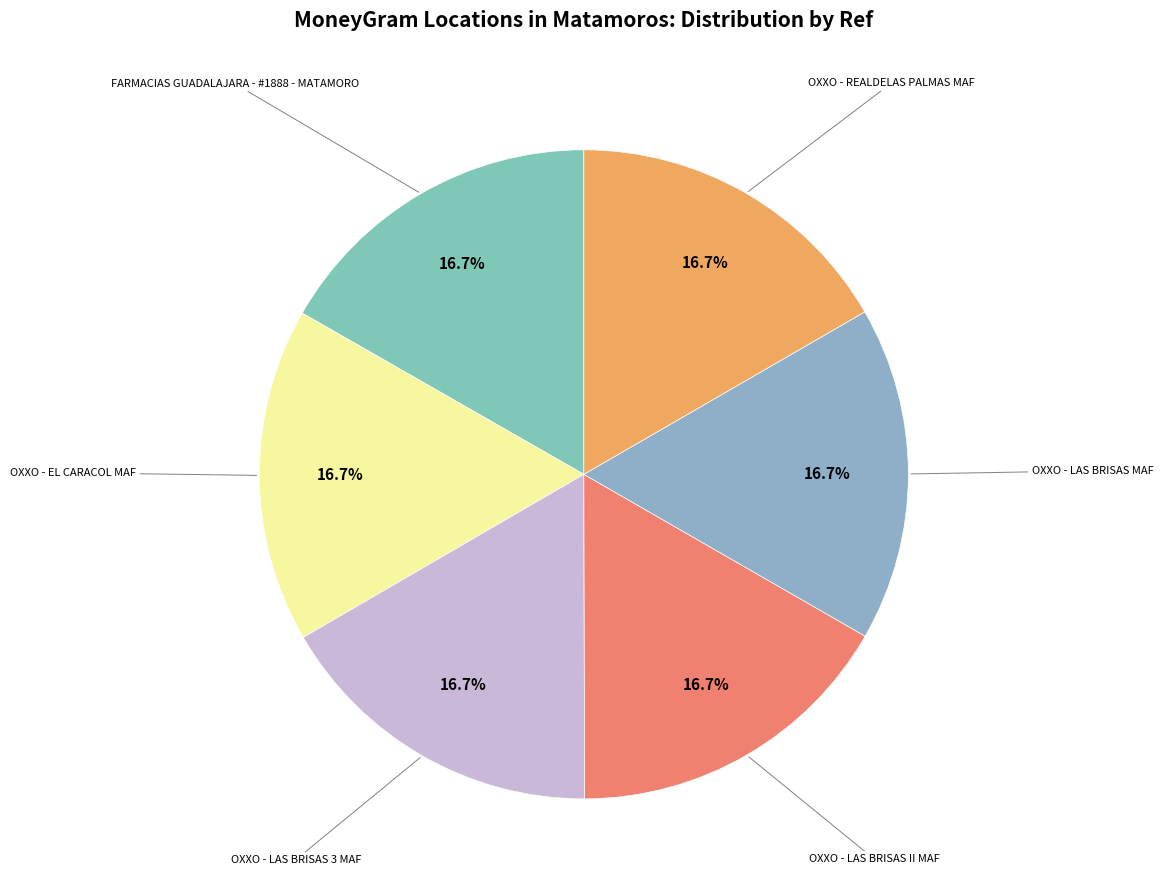

What is the largest slice in the pie chart?

FARMACIAS GUADALAJARA - #1888 - MATAMORO